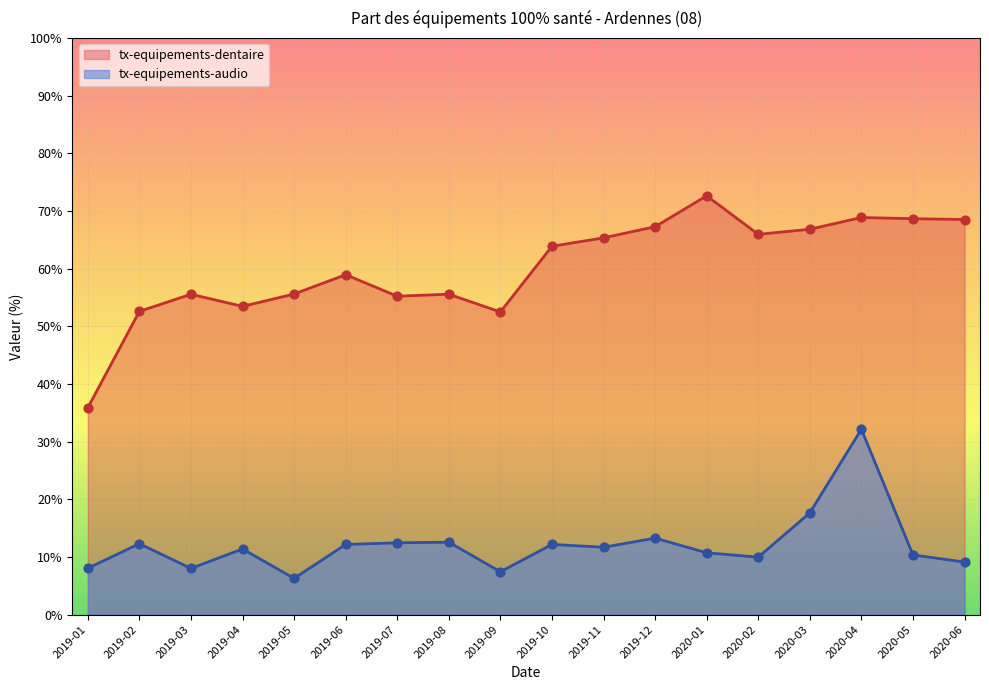

Is the value of tx-equipements-dentaire at 2019-08 greater than the value of tx-equipements-audio at 2019-09?

Yes